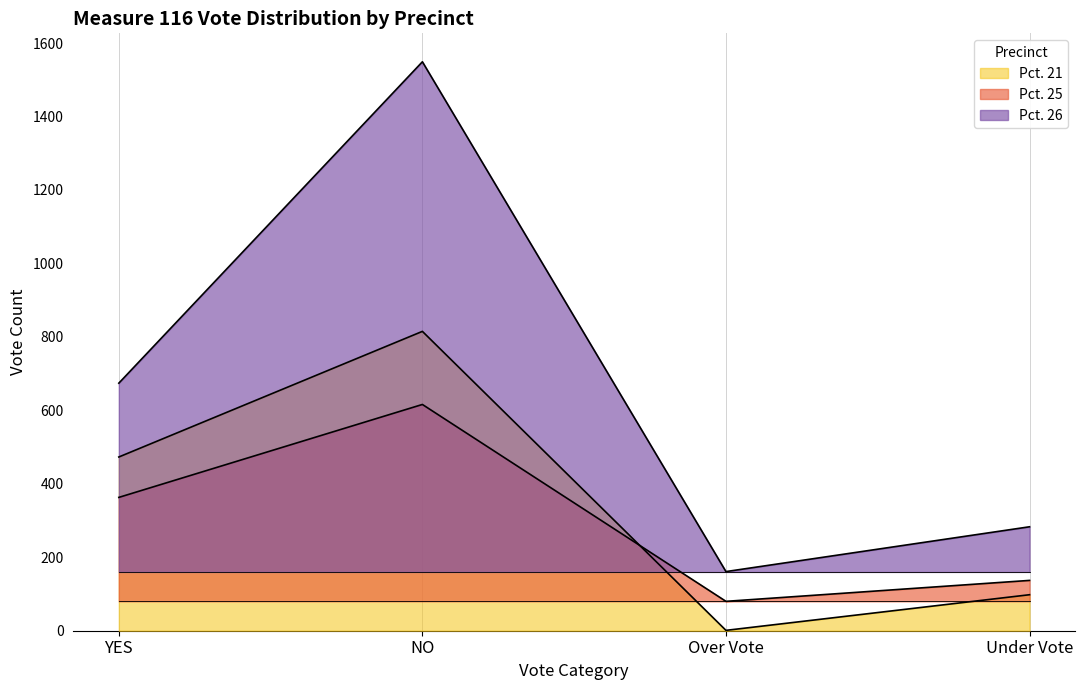

True or false: Pct. 25 has more than 0 interior local peaks.

True